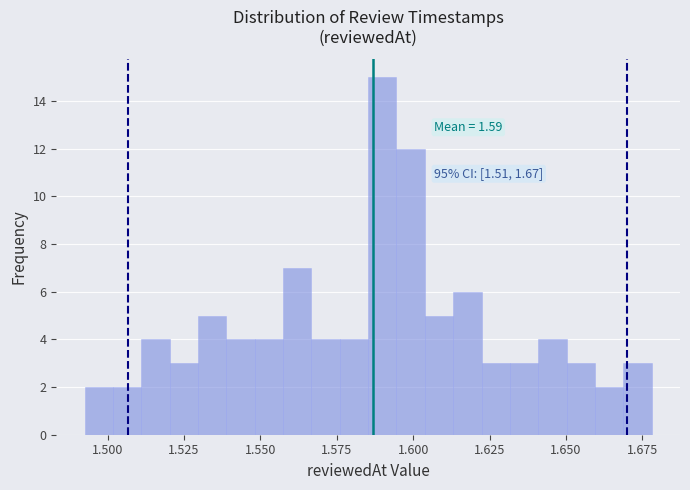

Around what value on the x-axis is the tallest bar? Give the approximate position of its centre, as read against the axis.

1.590